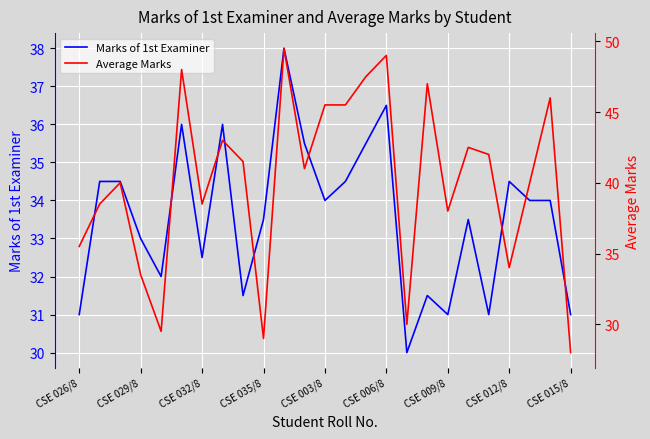

How many values in the Average Marks series are below 41?

12